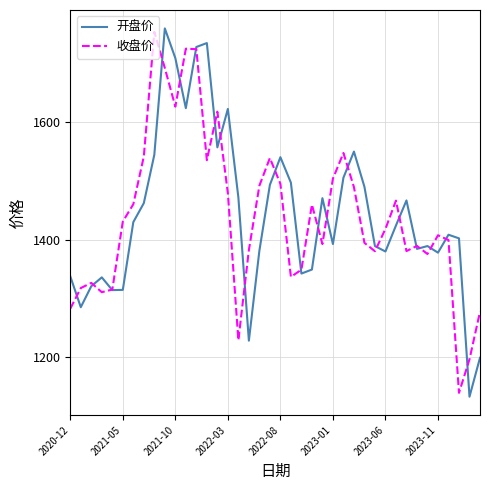

List the series in order of their peak value, lowest first.

收盘价, 开盘价